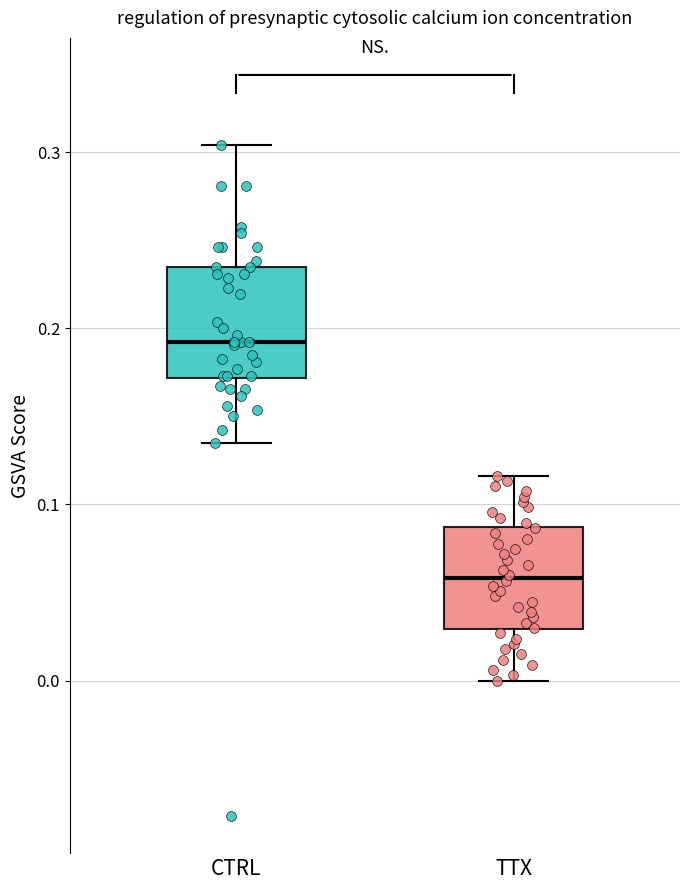

Where is the upper edge of the box for TTX on the y-axis? The values are not printed on the chart, so give them approximately, as read against the axis.

0.09